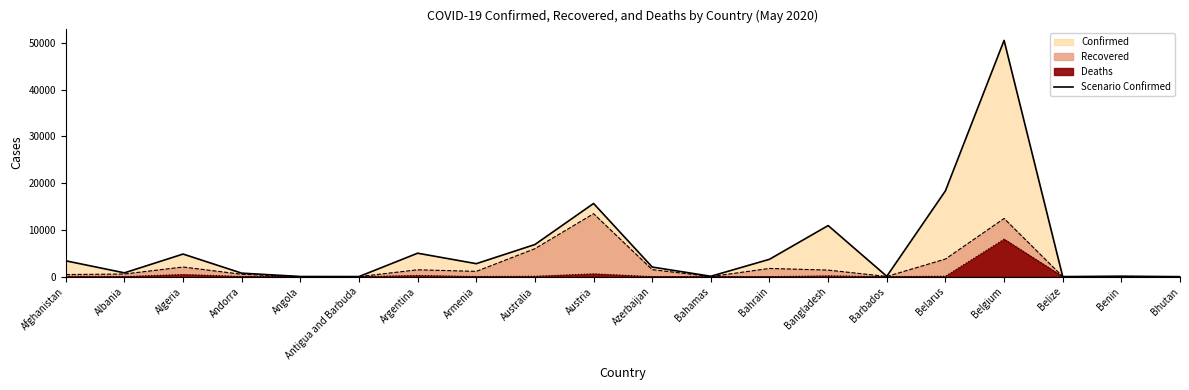

True or false: there are more than 2 points higher than both neighbors.

True